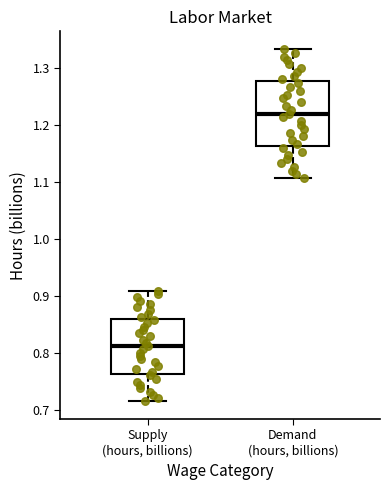

Which box is the tallest, from its lower edge to its upper edge?

Demand (hours, billions)